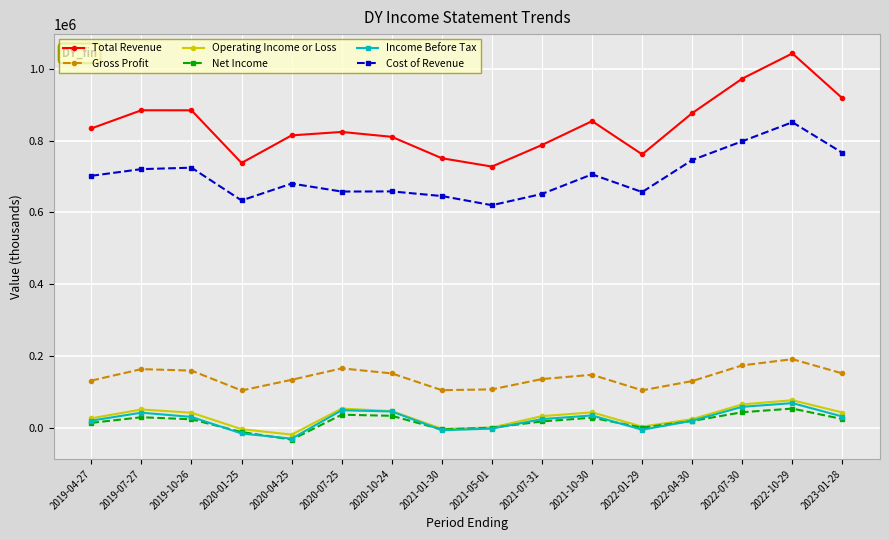

Which series has the largest total across all categories?

Total Revenue